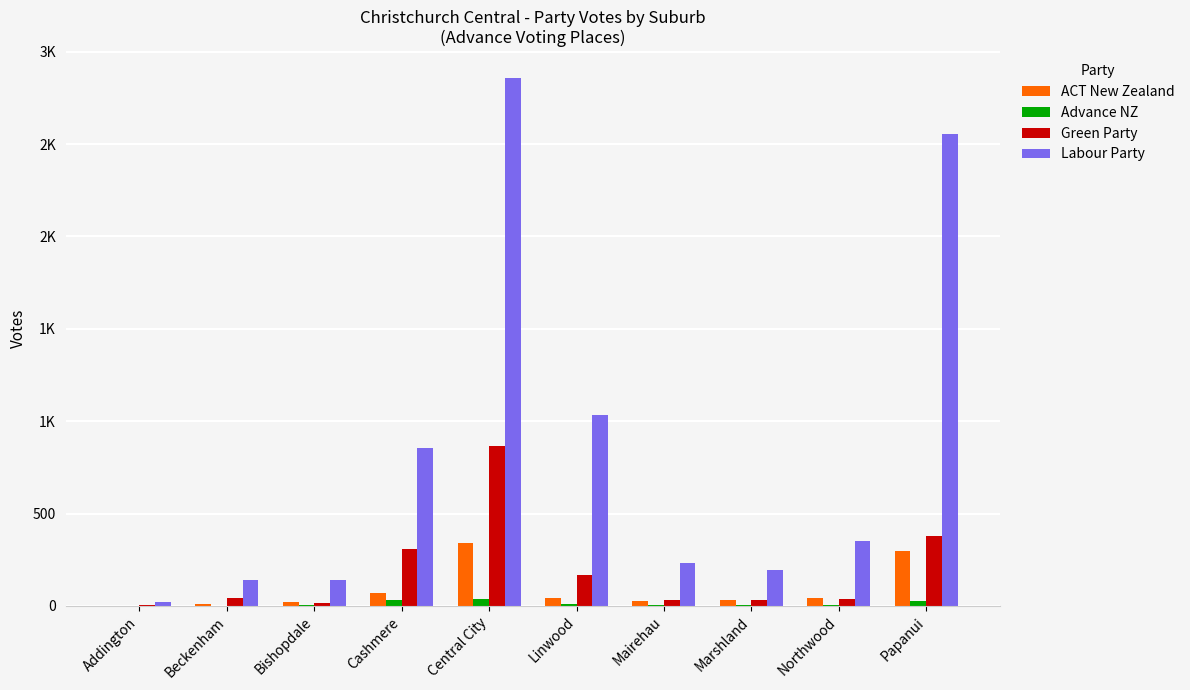

What are all the series names shown in the legend?

ACT New Zealand, Advance NZ, Green Party, Labour Party